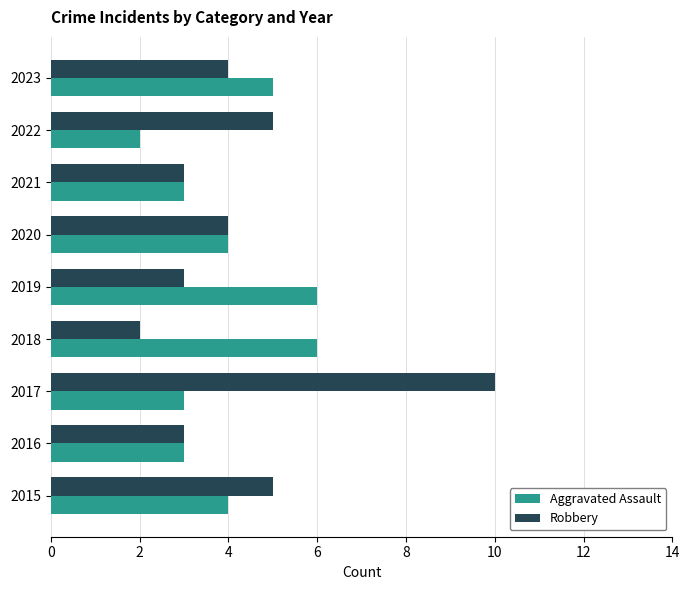

Which series has the largest total across all categories?

Robbery